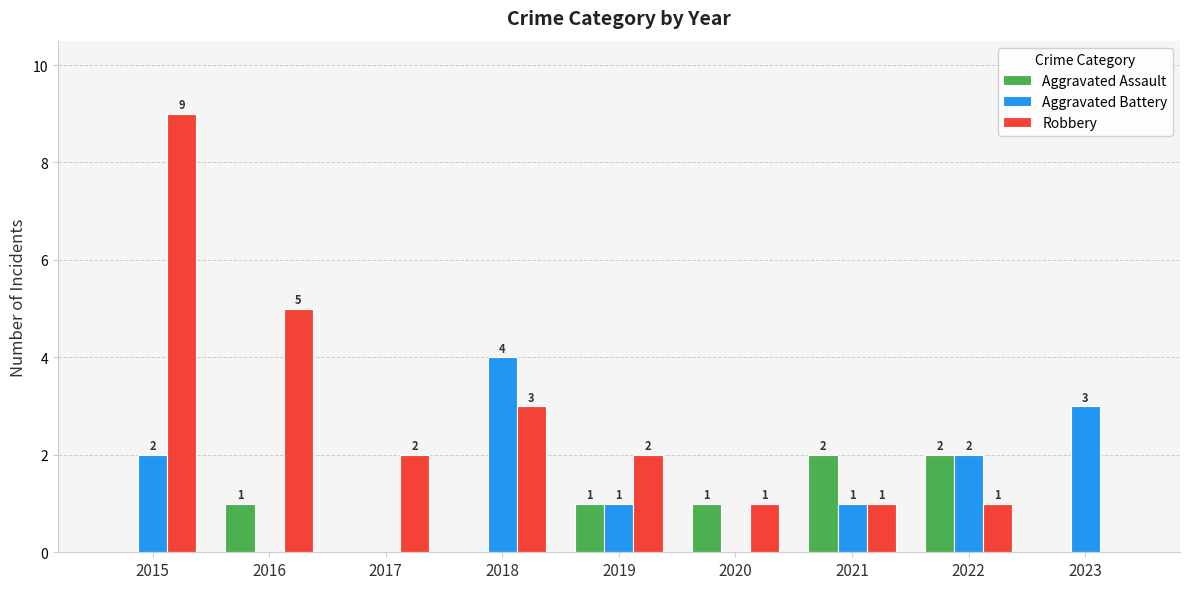

Where does the Robbery series first go above 2?

2015